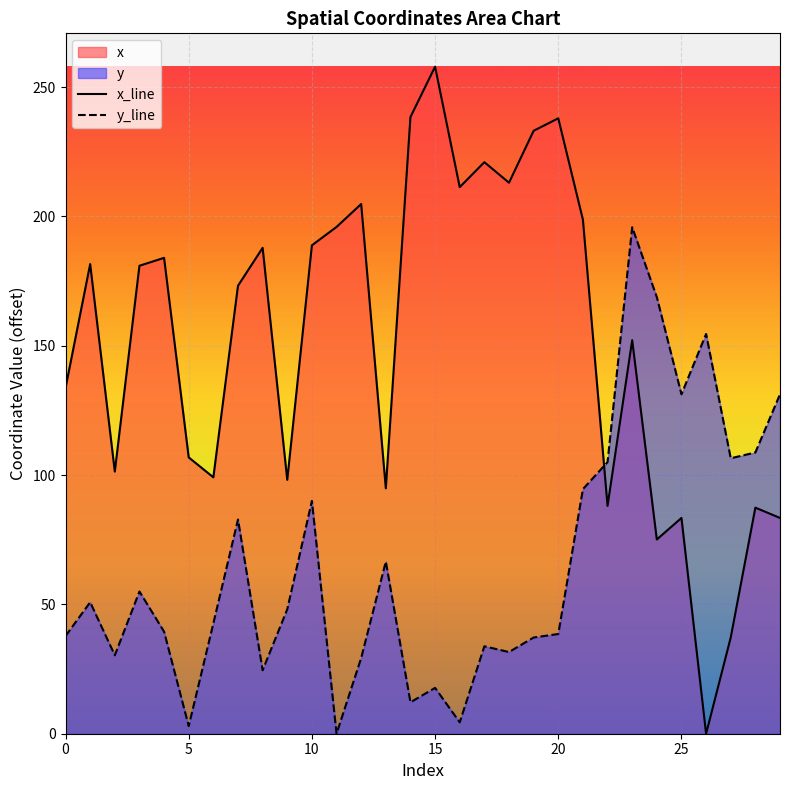

What is the sum of all x_line values?

4549.2